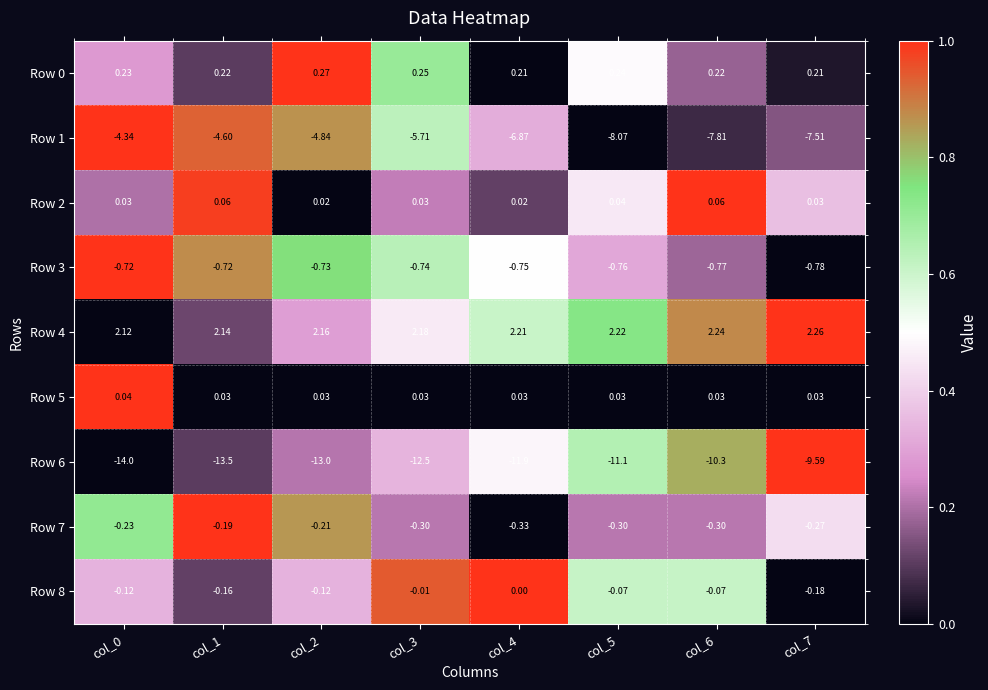

Is the value of Row 6 at col_6 greater than the value of Row 5 at col_1?

No